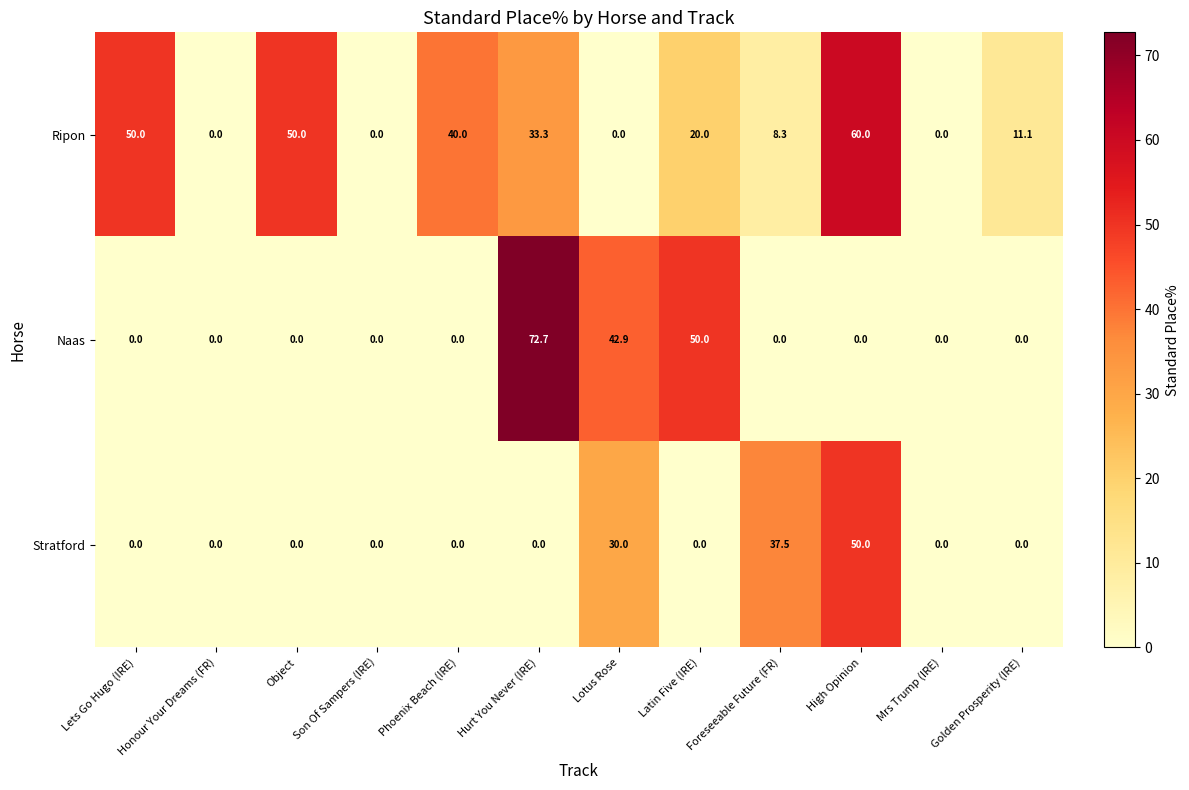

Read the Naas value at Latin Five (IRE).

50.0